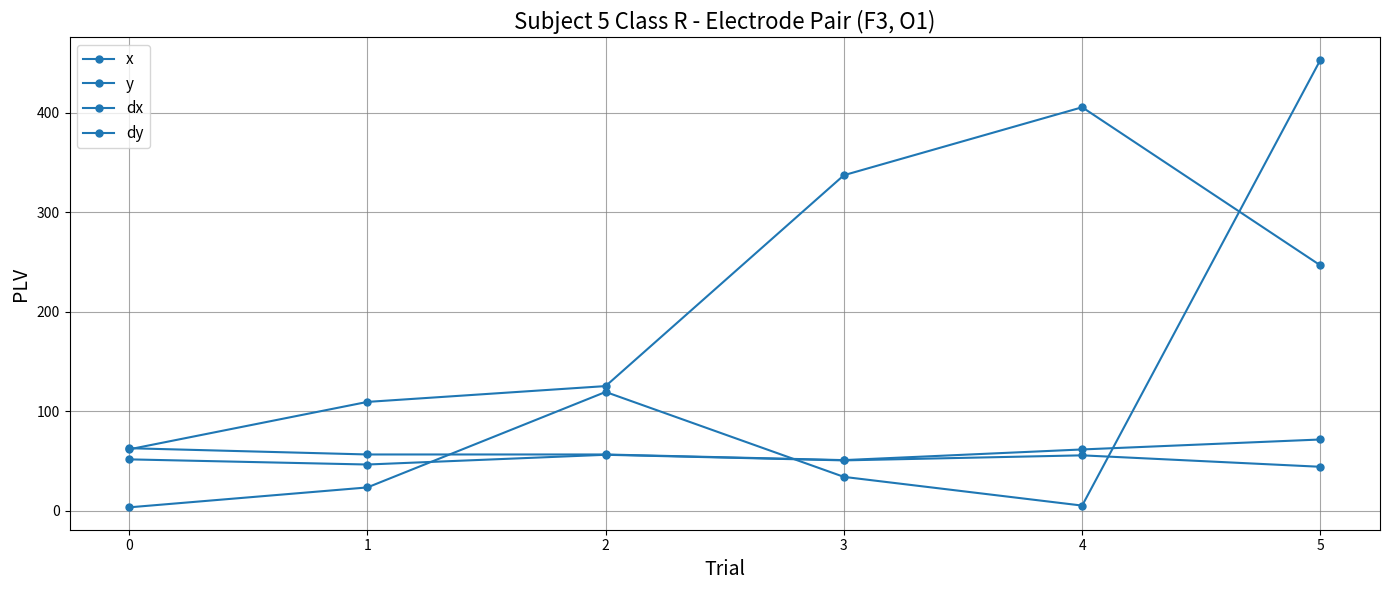

How many series are shown in this chart?

4